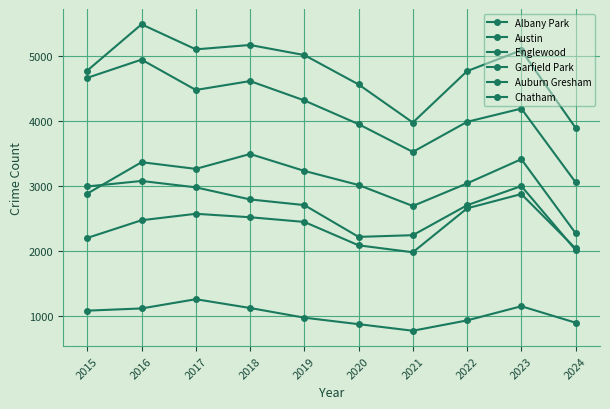

Does the chart have visible grid lines?

Yes